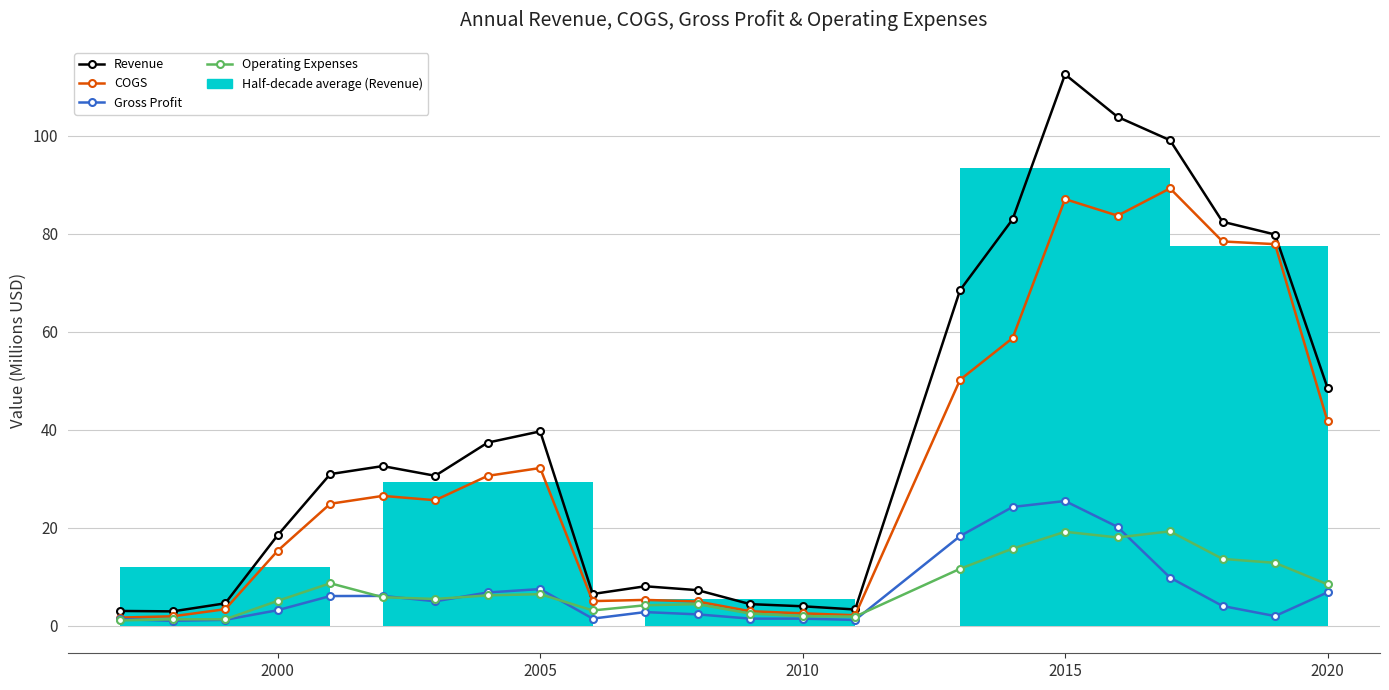

How many values in the Operating Expenses series are below 5?

9